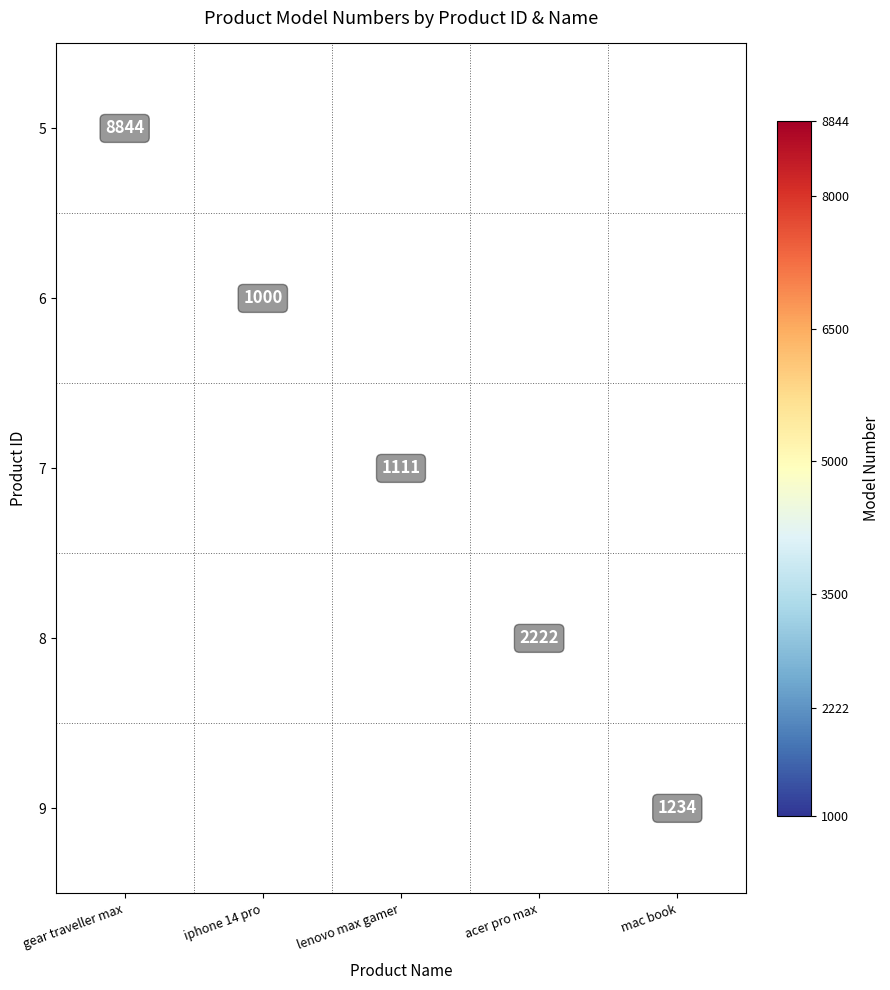

True or false: 7 has a value of 401 at lenovo max gamer.

False